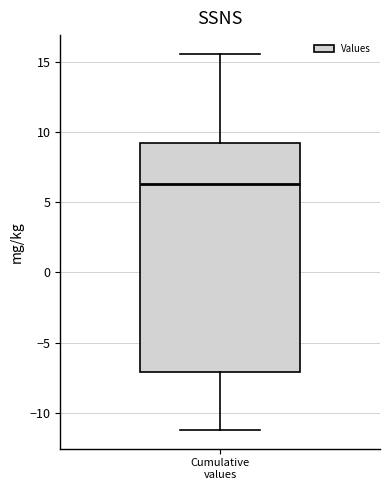

Read this box plot against the y-axis: the position of the median line, the range covered by the box, and the ends of both whiskers. The values are not printed on the chart, so give them approximately, as read against the axis.

median 6.5, box -7.0 to 9.0, whiskers -11.0 to 15.5